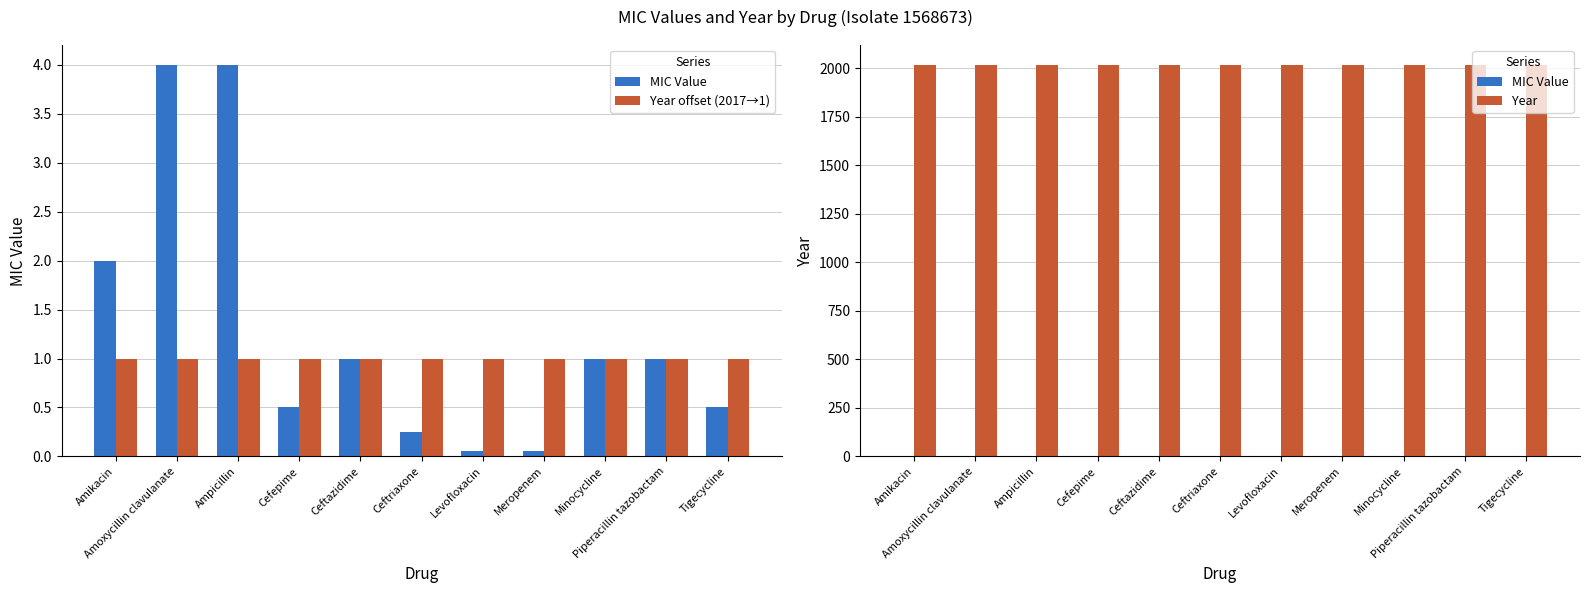

How many data points does each series have?

11